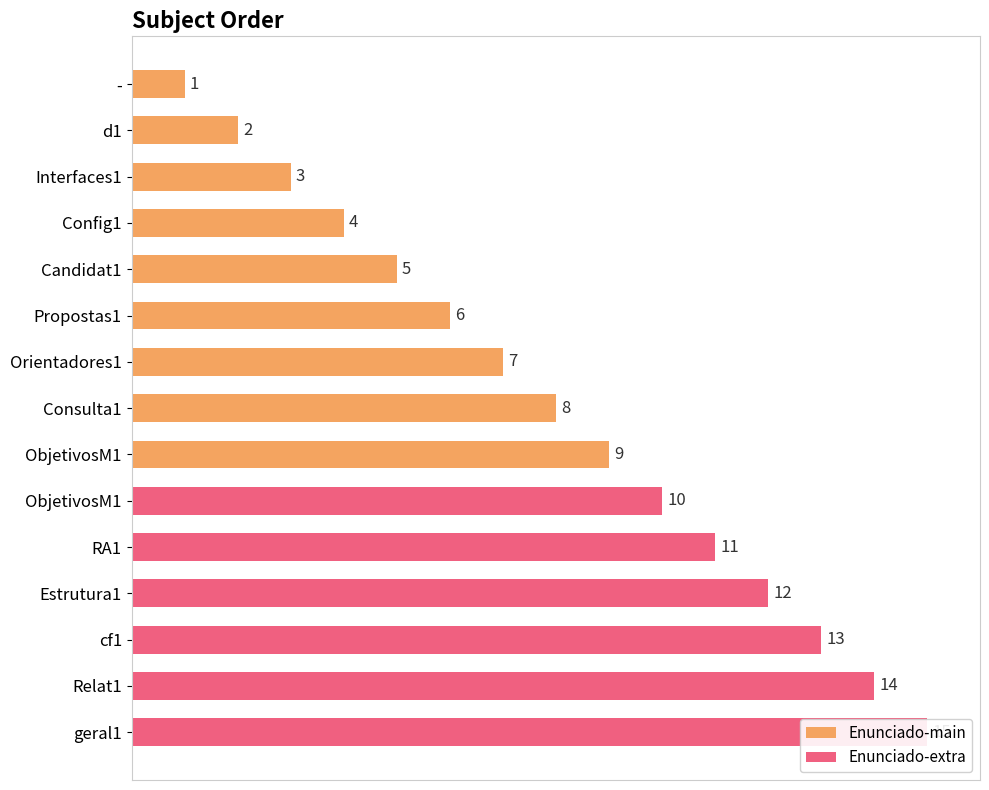

The value at Orientadores1 is 3. True or false?

False